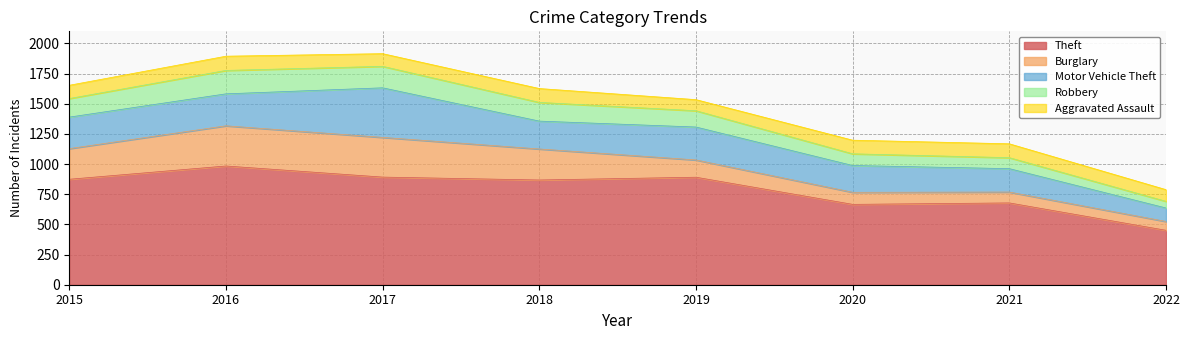

Reading left to right, list all the values displayed in this chart.

Theft: 2015=874	2016=984	2017=892	2018=868	2019=891	2020=666	2021=678	2022=451
Burglary: 2015=254	2016=333	2017=329	2018=257	2019=143	2020=100	2021=90	2022=73
Motor Vehicle Theft: 2015=261	2016=265	2017=411	2018=231	2019=273	2020=222	2021=194	2022=112
Robbery: 2015=154	2016=194	2017=178	2018=155	2019=135	2020=97	2021=91	2022=55
Aggravated Assault: 2015=110	2016=118	2017=105	2018=115	2019=92	2020=113	2021=115	2022=97